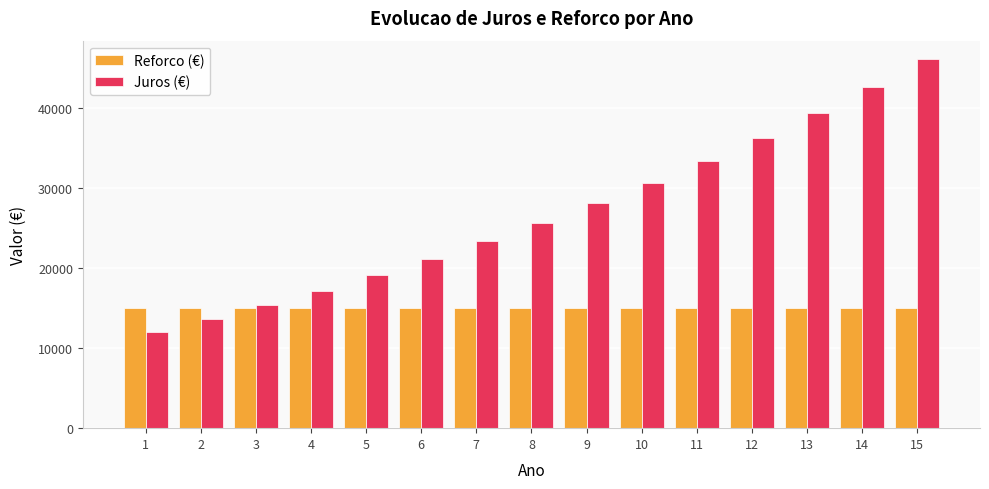

Reading left to right, transcribe all the data shown in this chart.

Reforco (€): 15000.0	15000.0	15000.0	15000.0	15000.0	15000.0	15000.0	15000.0	15000.0	15000.0	15000.0	15000.0	15000.0	15000.0	15000.0
Juros (€): 12000.0	13620.0	15337.2	17157.4	19086.9	21132.1	23300.0	25598.0	28033.9	30615.9	33352.9	36254.1	39329.3	42589.1	46044.4